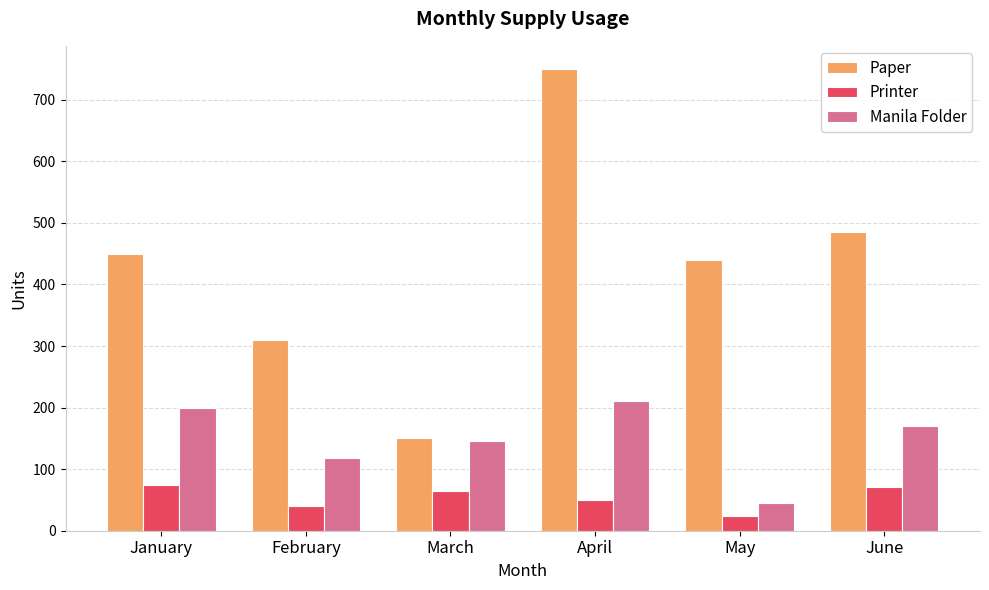

Is the value of Printer at January greater than the value of Paper at April?

No